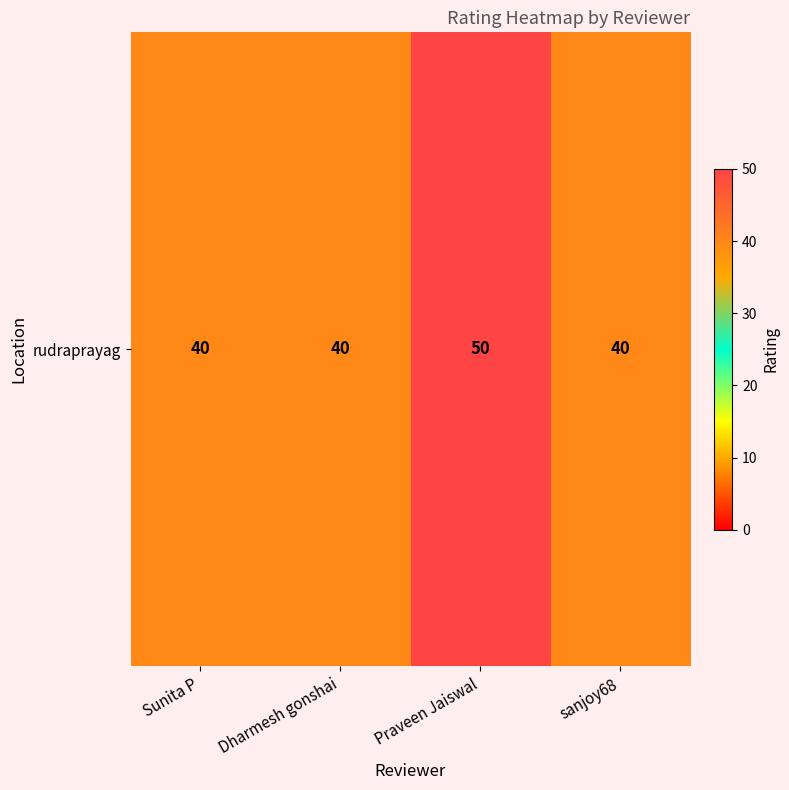

What is the sum of the values at Dharmesh gonshai and Praveen Jaiswal?

90